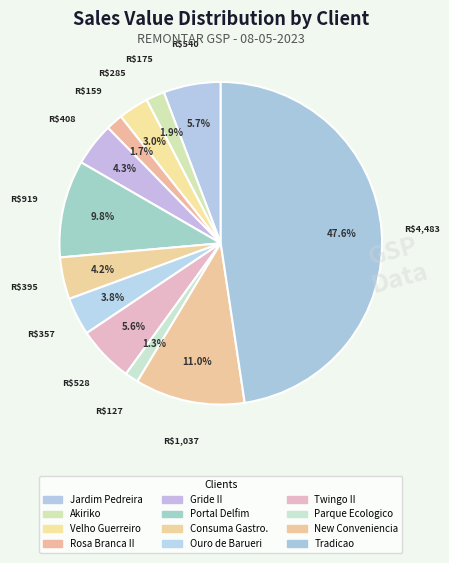

Rank the categories by value from highest to lowest.

LANCHONETE REST TRADICAO, NEW CONVENIENCIA, AUTO POSTO PORTAL DELFIM, AUTO POSTO JARDIM PEDREIRA, AUTO POSTO TWINGO II, AUTO POSTO GRIDE II, CONSUMA GASTRONOMIA, AUTO POSTO OURO DE BARUERI, VELHO GUERREIRO AUTO POSTO, CENTRO AUTOMOTIVO AKIRIKO, AUTO POSTO ROSA BRANCA II, AUTO POSTO PARQUE ECOLOGICO